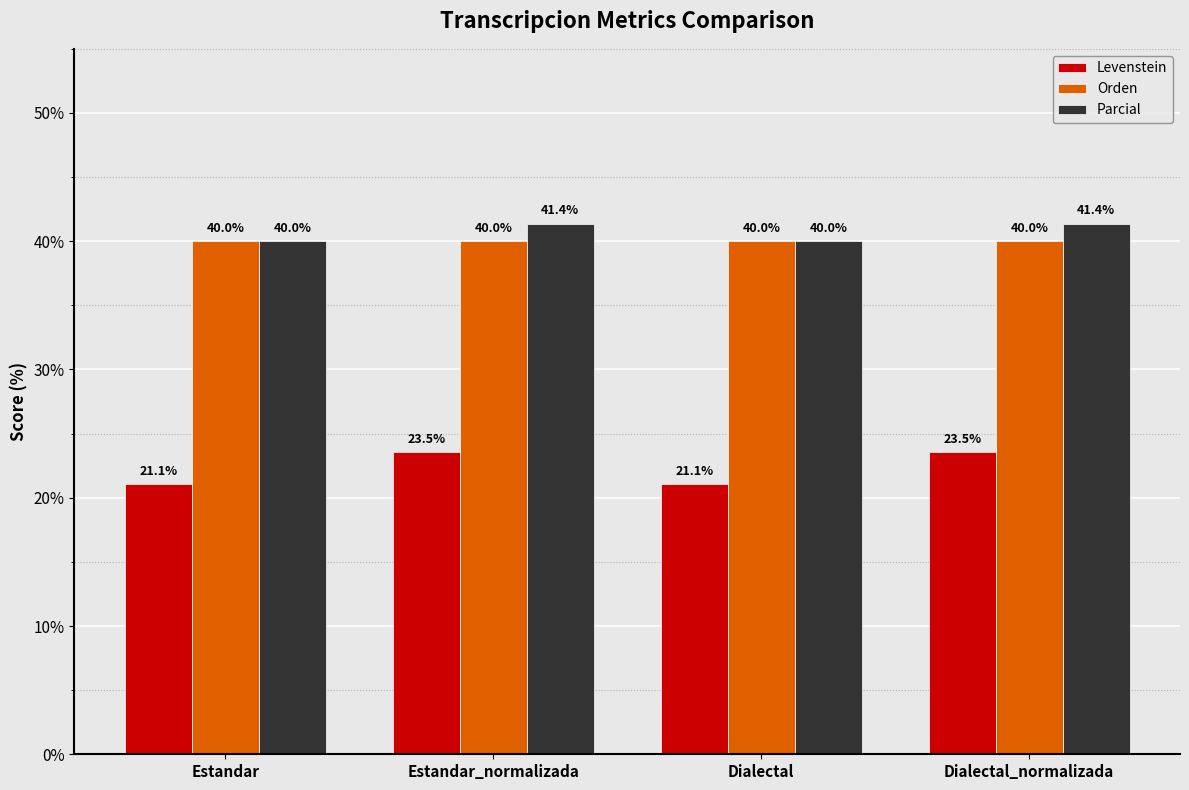

True or false: Orden has a value of 40.0 at Estandar.

True